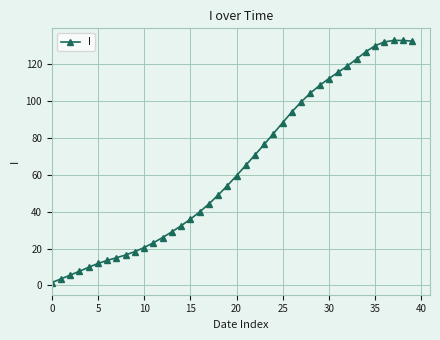

What is the sum of all values?

2564.2